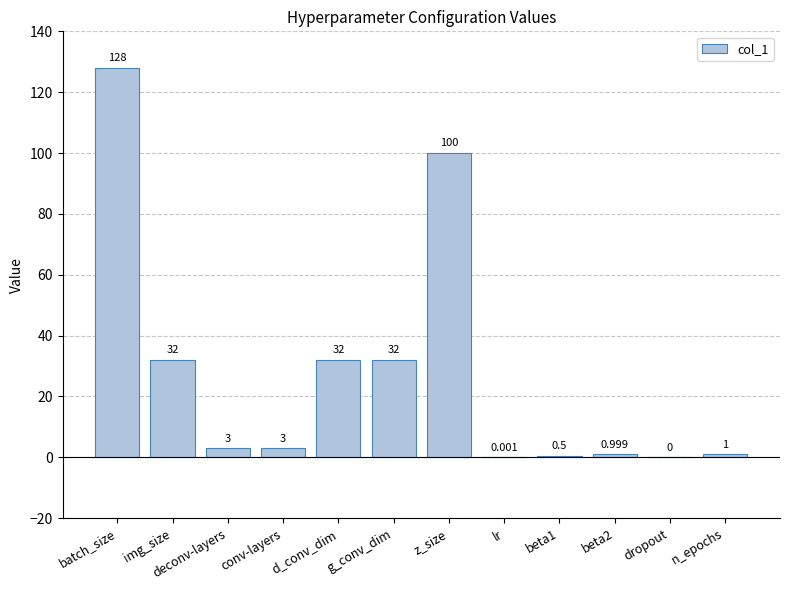

What is the average value?

27.7